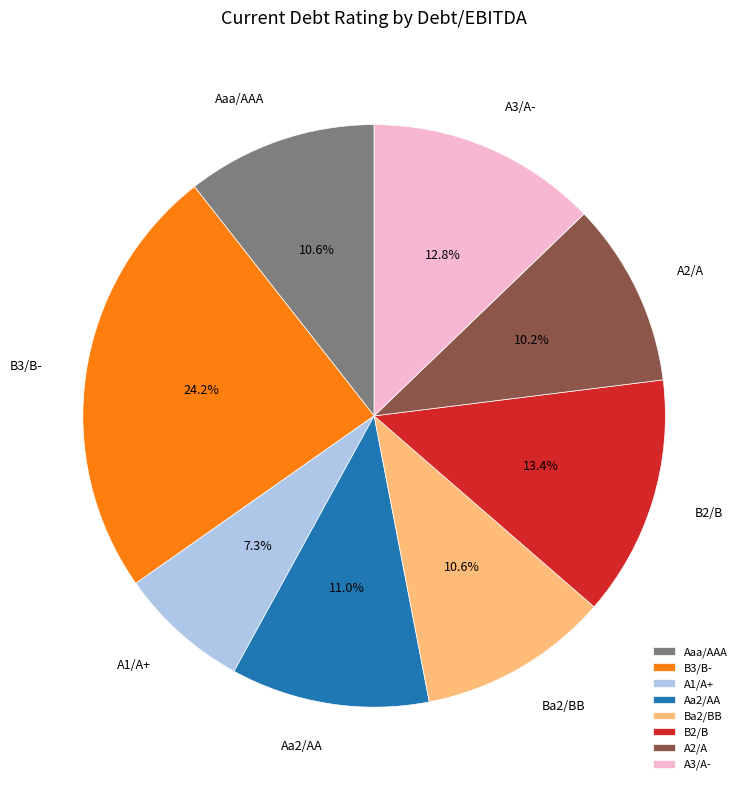

Is there any slice that represents more than half of the pie?

No